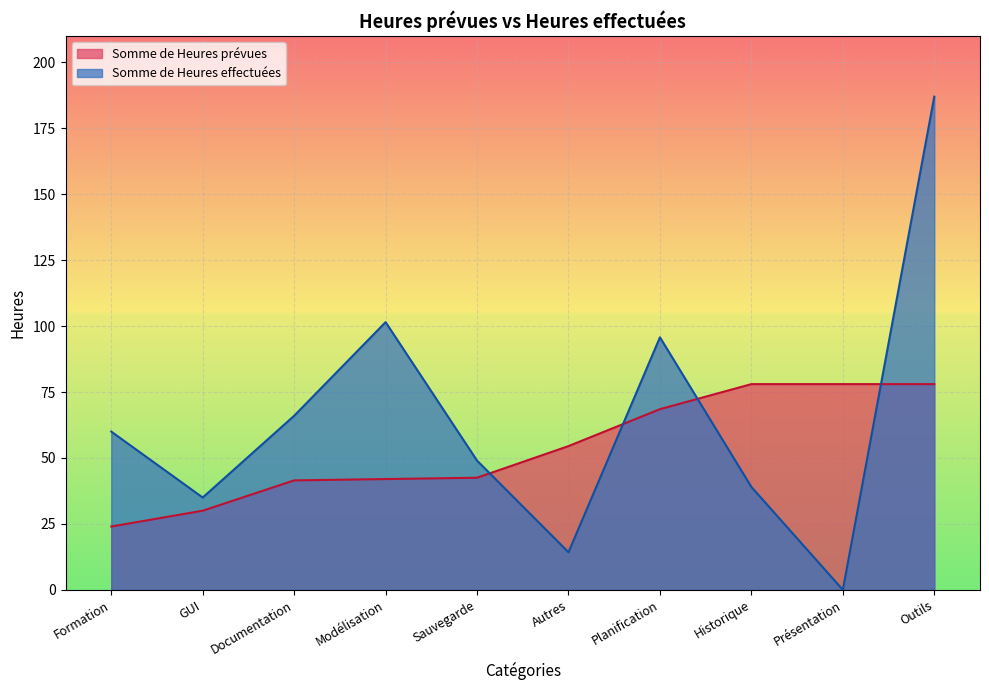

Which series ends up on top after the final intersection of Somme de Heures effectuées and Somme de Heures prévues?

Somme de Heures effectuées